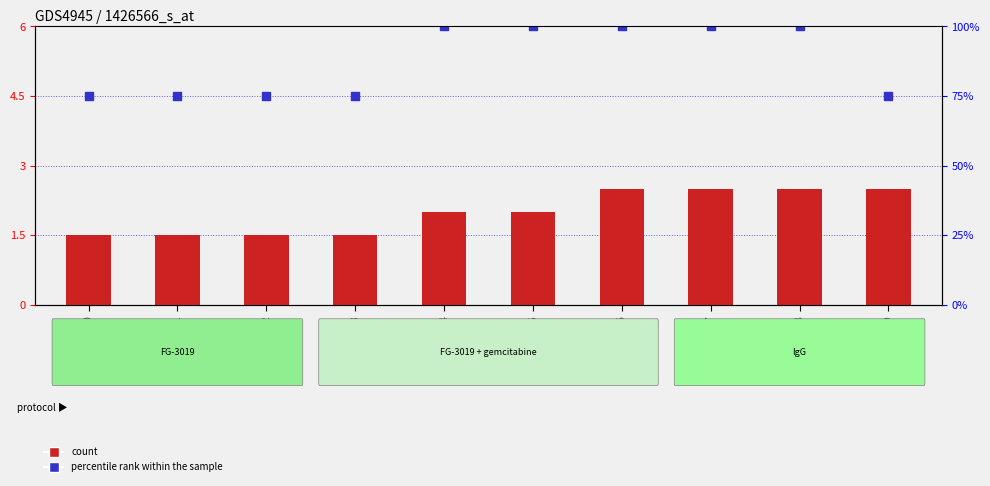

What are all the series names shown in the legend?

count, percentile rank within the sample